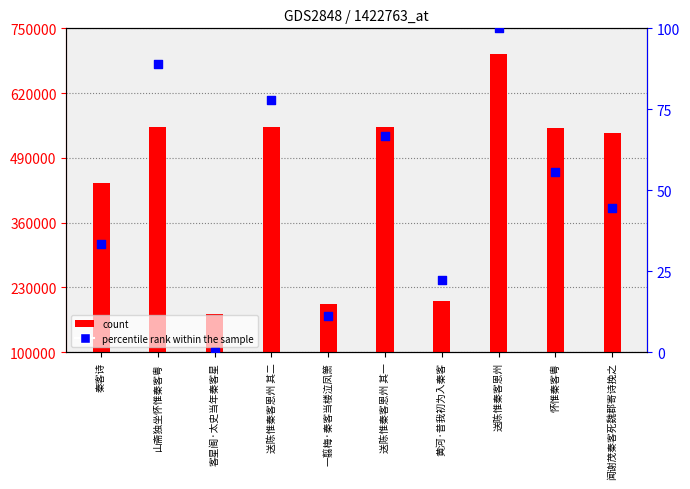

At how many categories does at least one series exceed 74664?

10